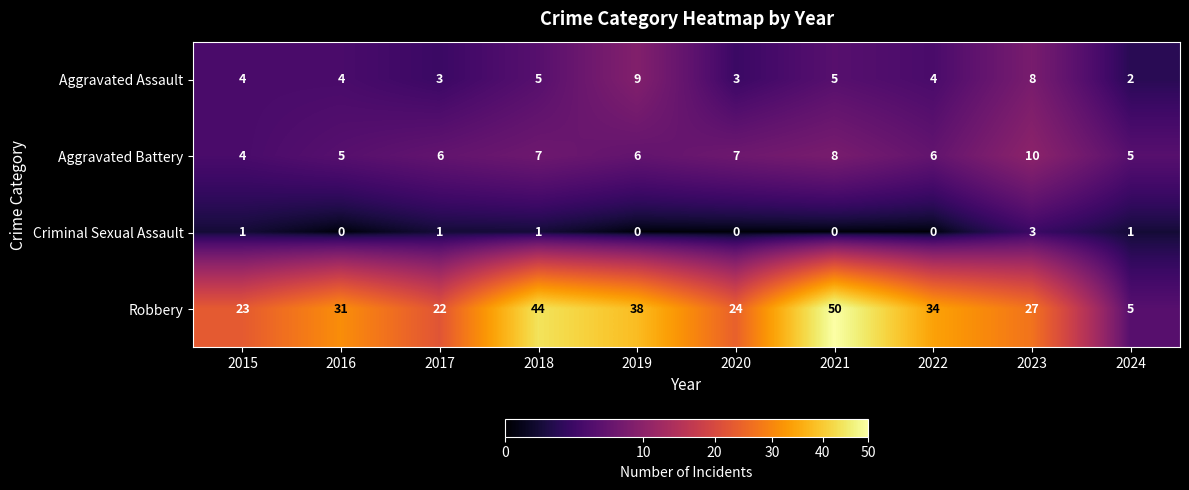

Which series has the largest total across all categories?

Robbery